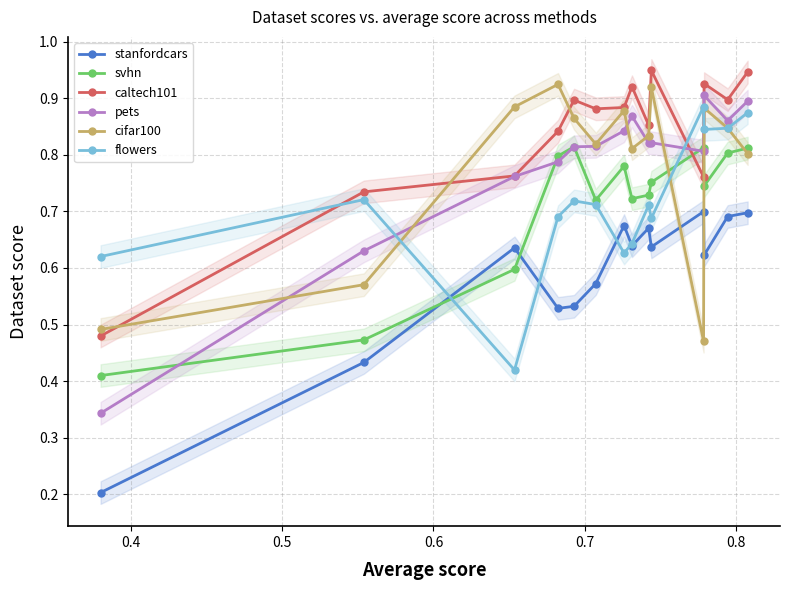

How many caltech101 values are between 0 and 1?

14